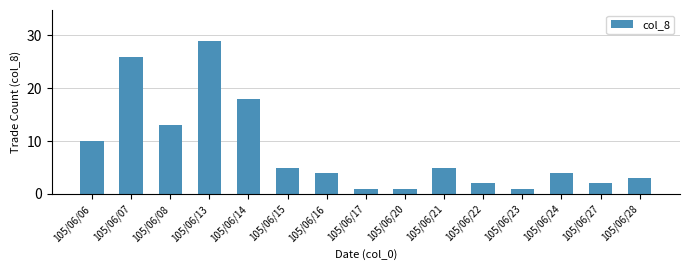

What is the ratio of the value at 105/06/23 to the value at 105/06/28?

0.3